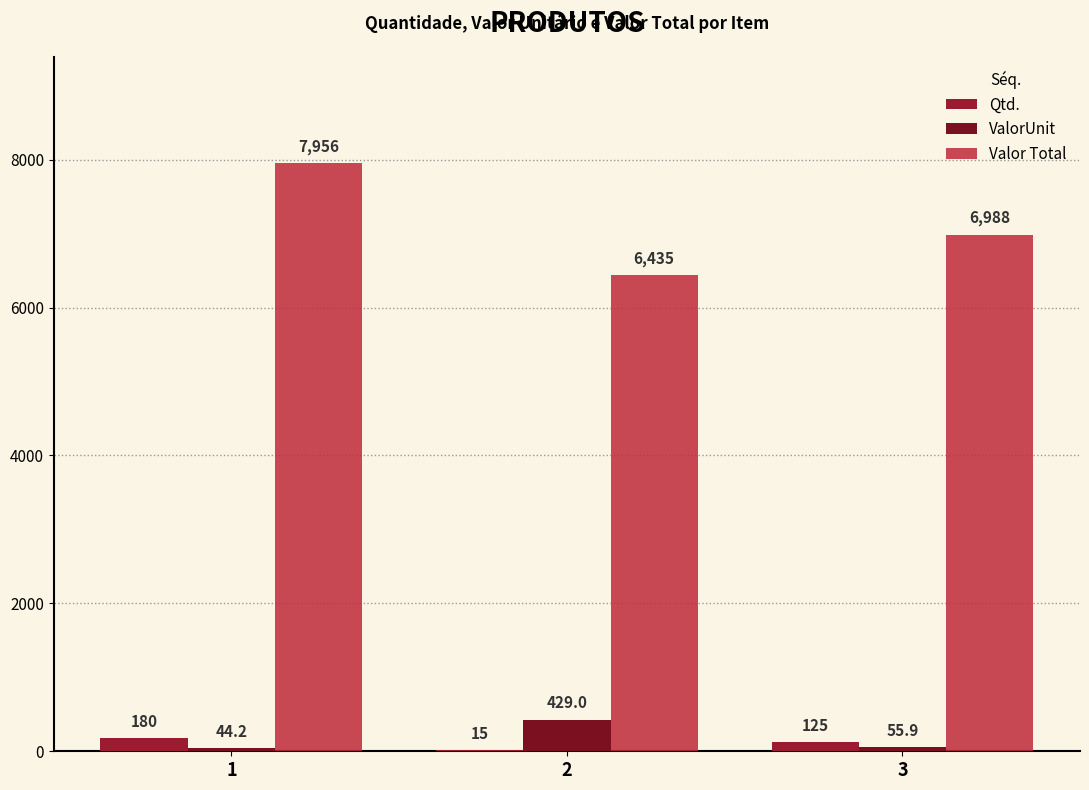

What is the difference between the ValorUnit values at 1 and 3?

11.7